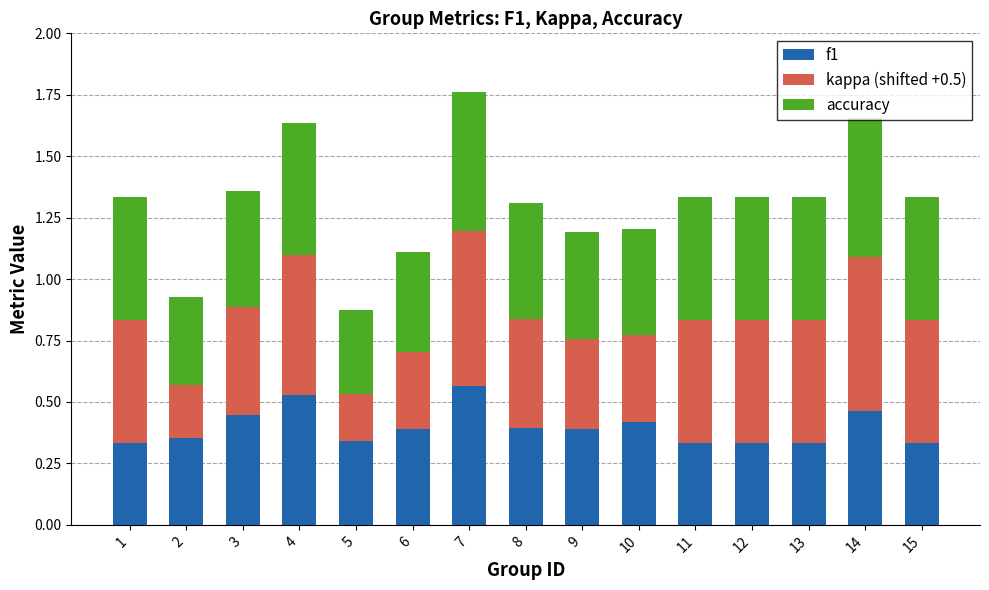

True or false: f1 has a value of 0.4 at 10.

True